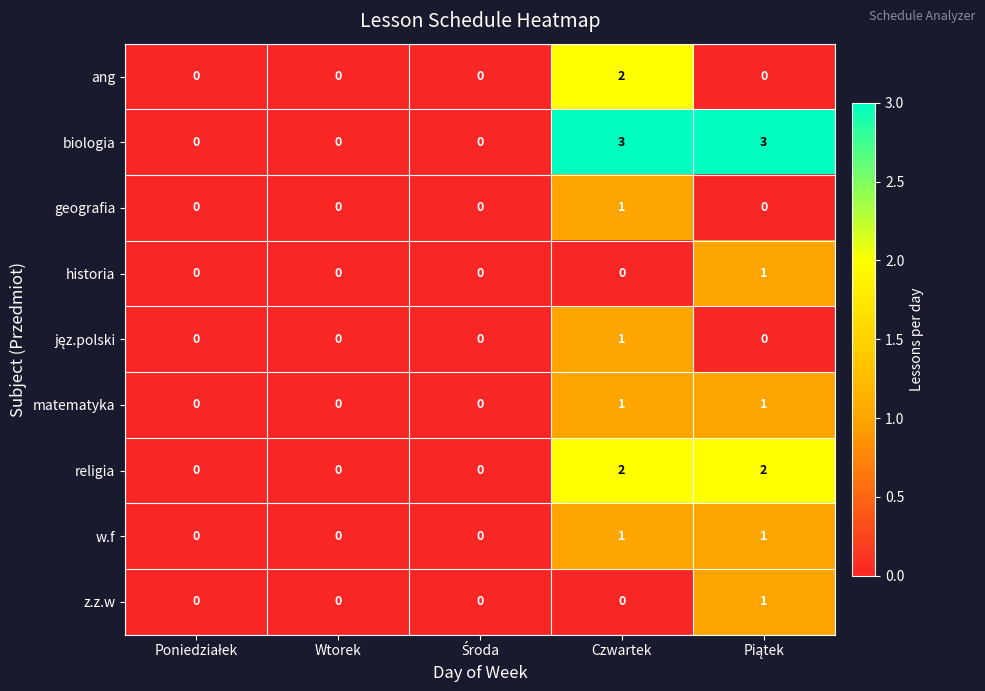

Which series has the largest total across all categories?

biologia